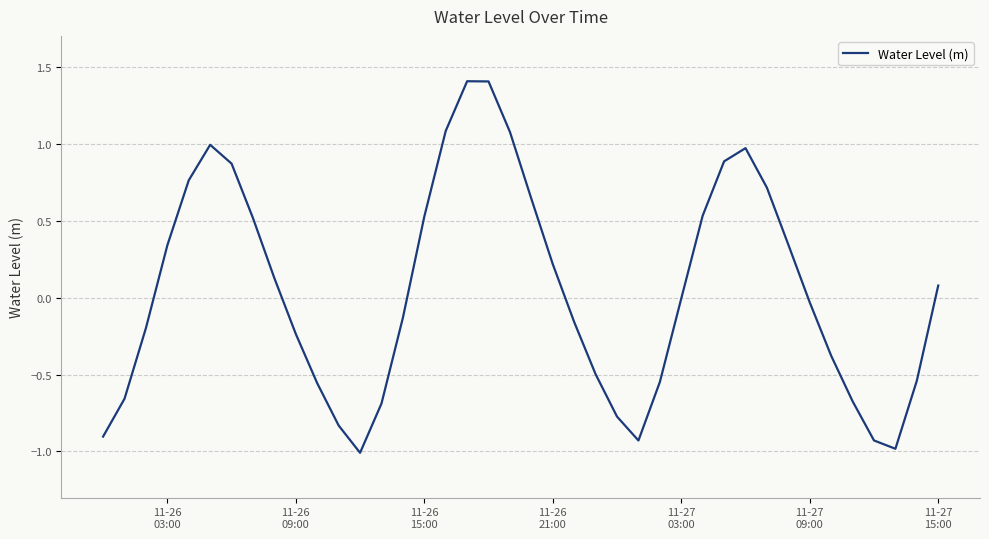

What is the difference between the maximum and minimum values?

2.4